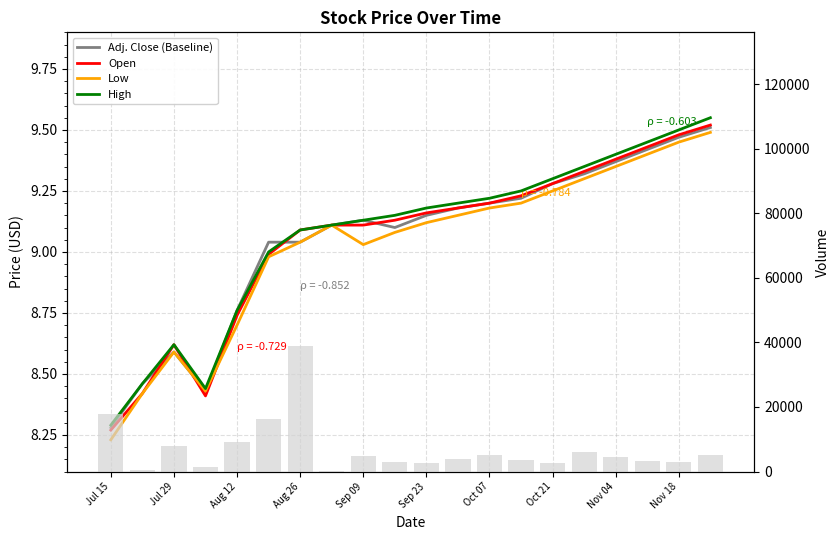

What is the lowest value of the Open series?

8.3